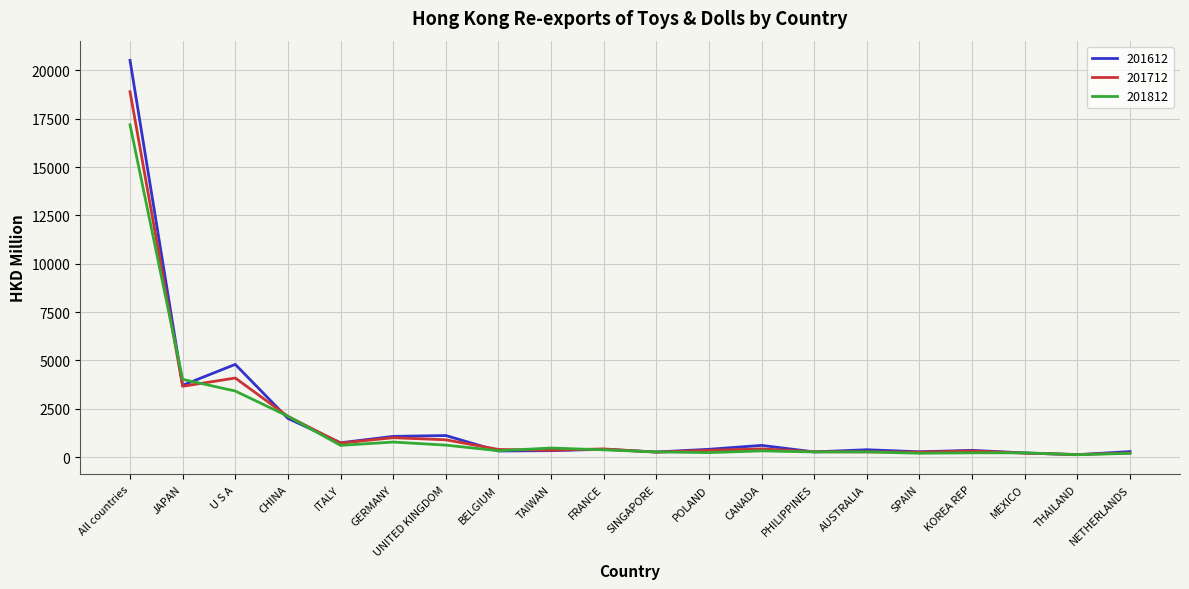

What is the minimum value shown in the chart?

127.4